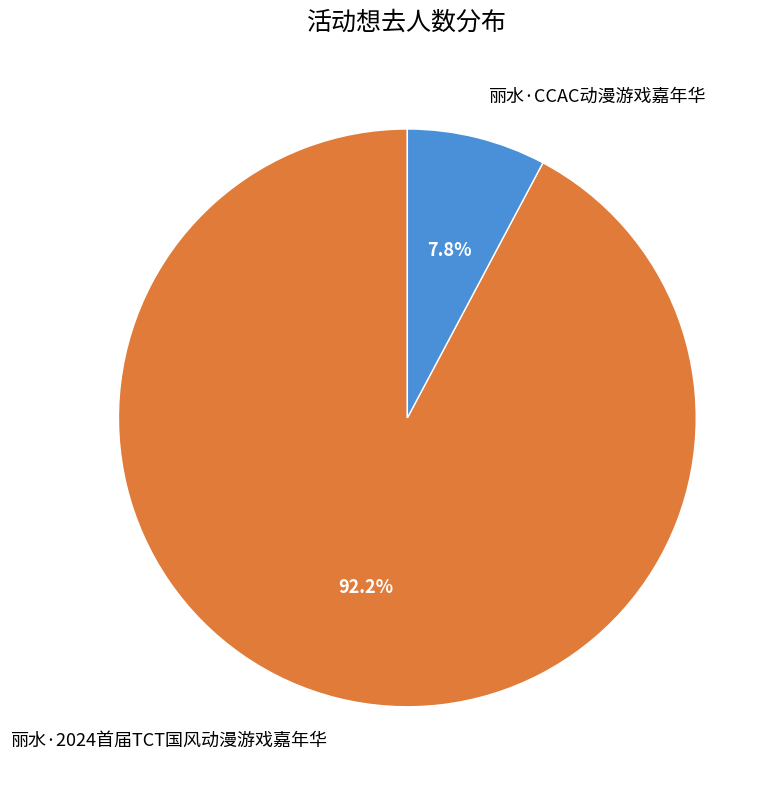

How many segments does this pie chart have?

2